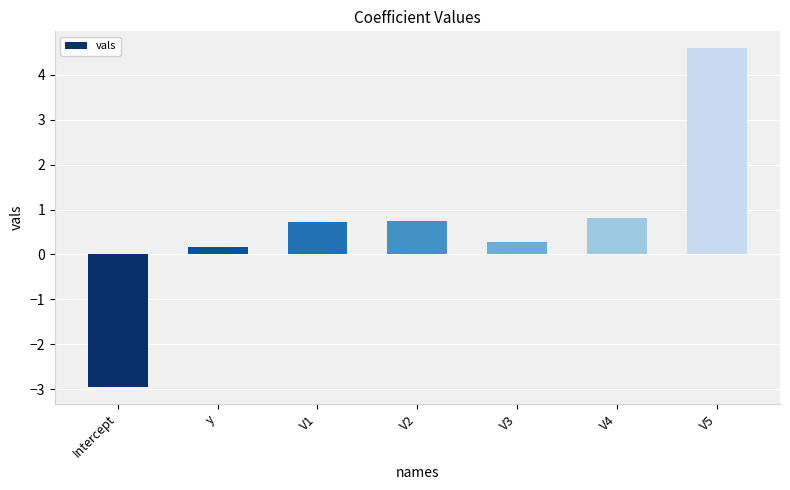

What is the label of the 3rd bar from the right?

V3